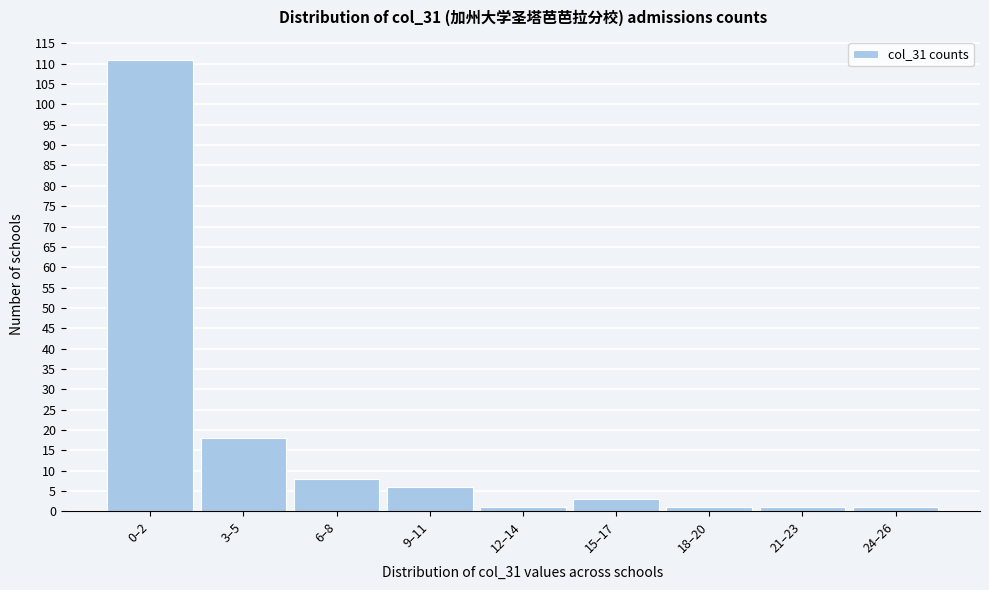

Reading left to right, transcribe all the data shown in this chart.

111	18	8	6	1	3	1	1	1